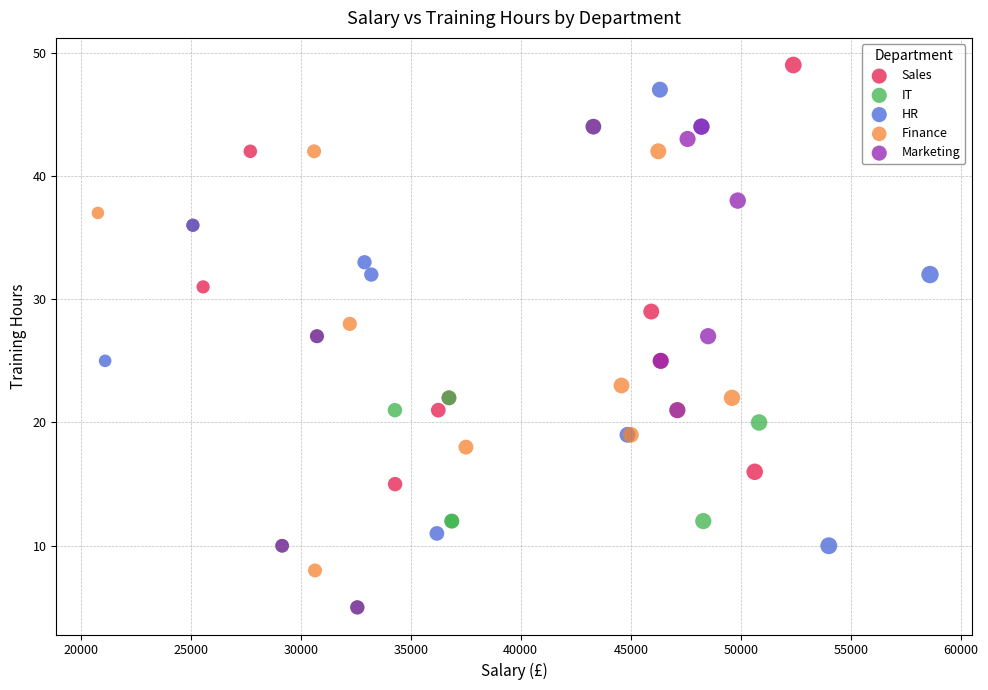

What are all the series names shown in the legend?

Sales, IT, HR, Finance, Marketing